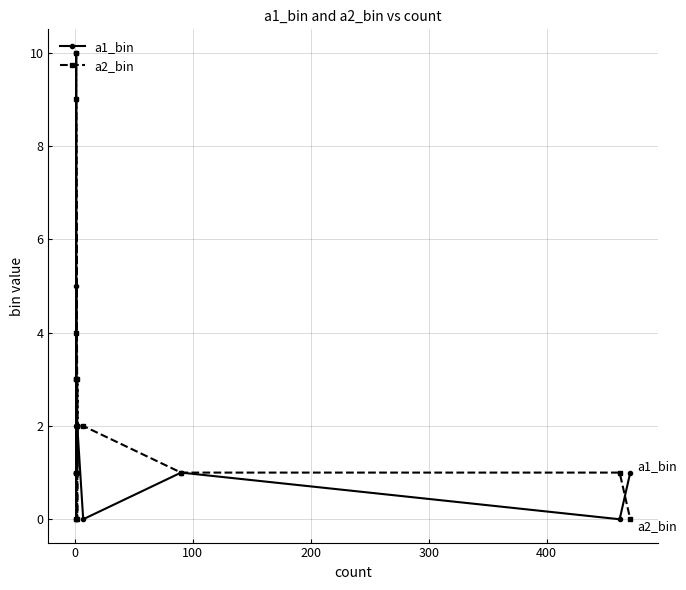

After their last crossing, which series has the higher values: a1_bin or a2_bin?

a1_bin